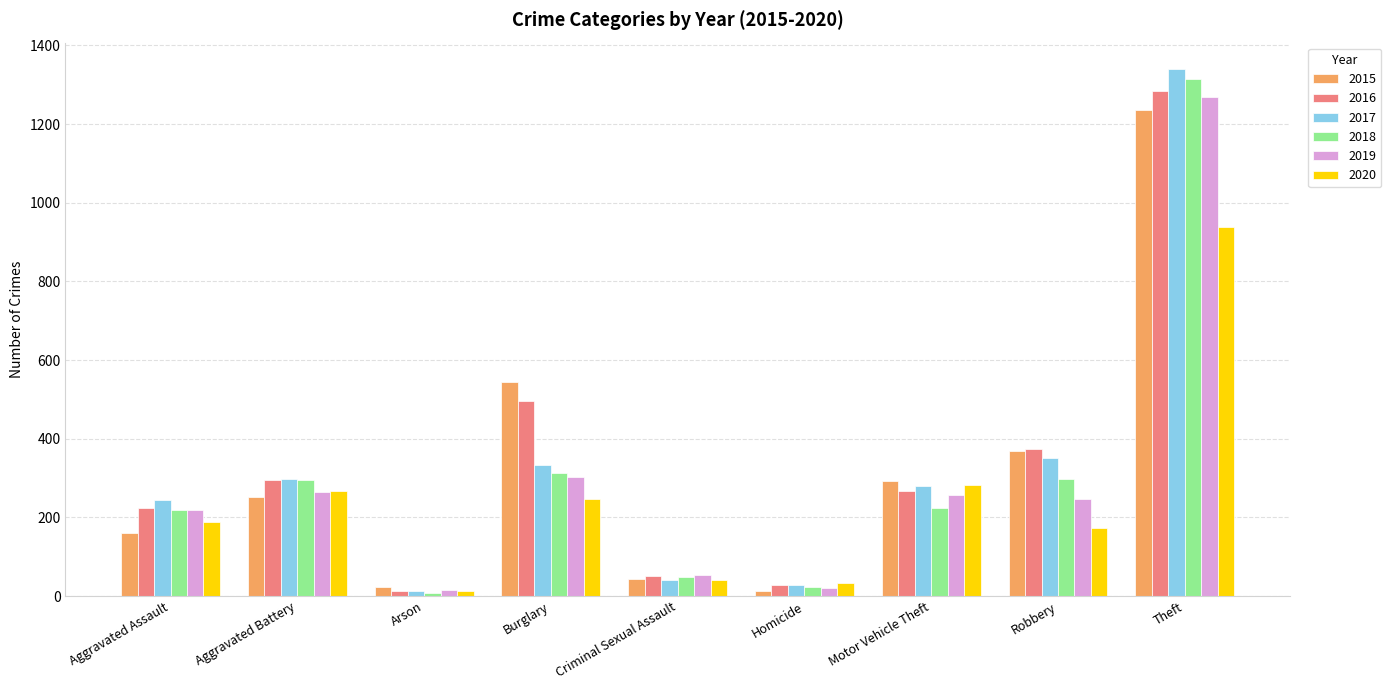

Rank the series at Theft from lowest to highest value.

2020, 2015, 2019, 2016, 2018, 2017